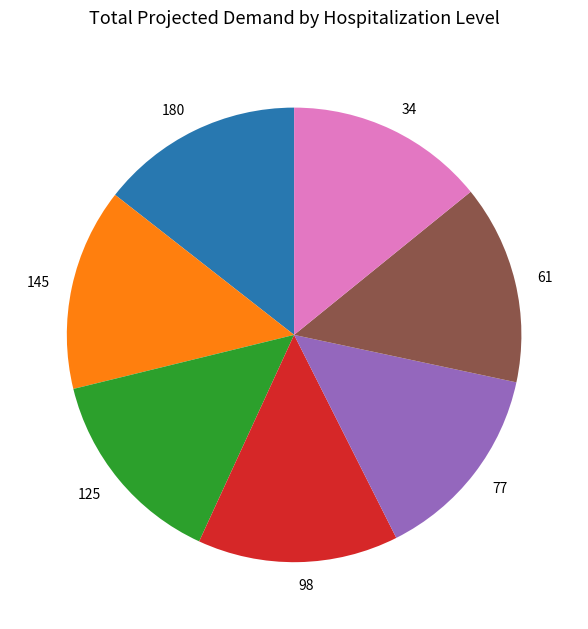

Approximately how many times larger is the value at 98 compared to 180?

1.0